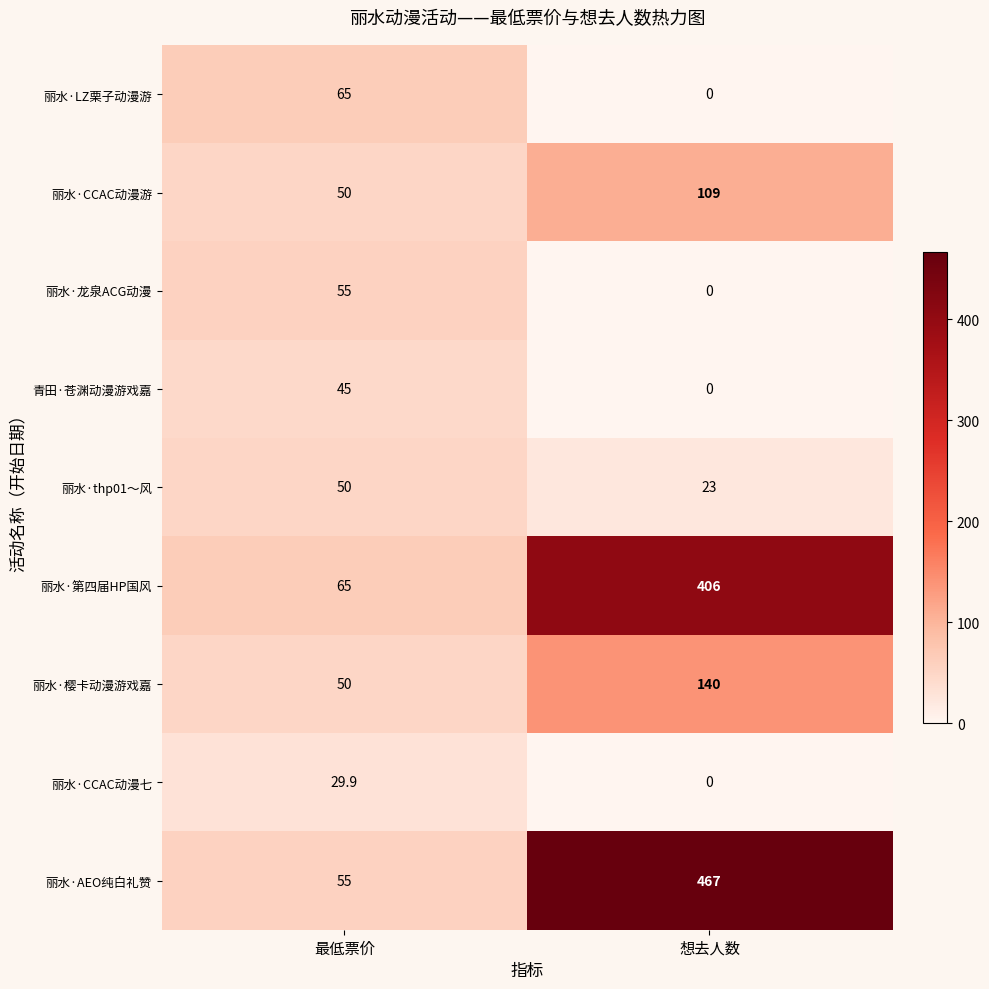

Which series has the widest spread of values?

丽水·AEO纯白礼赞